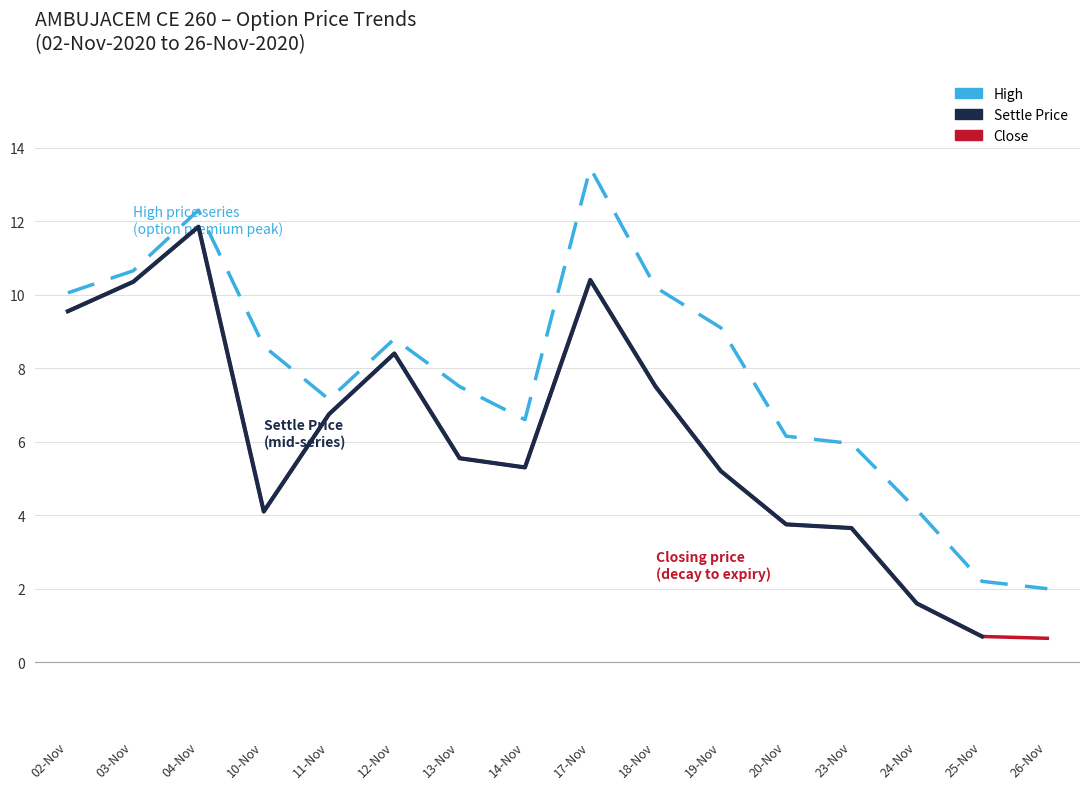

At how many categories does at least one series exceed 1?

16